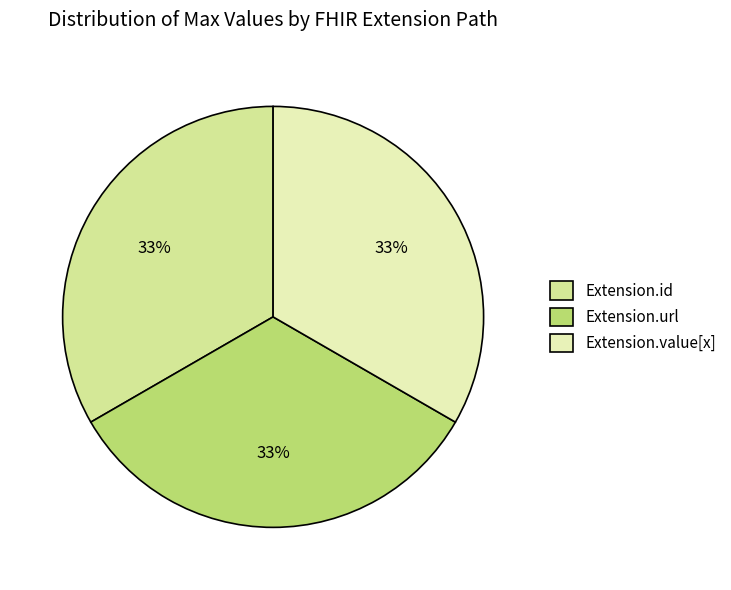

Count the number of slices in the pie.

3